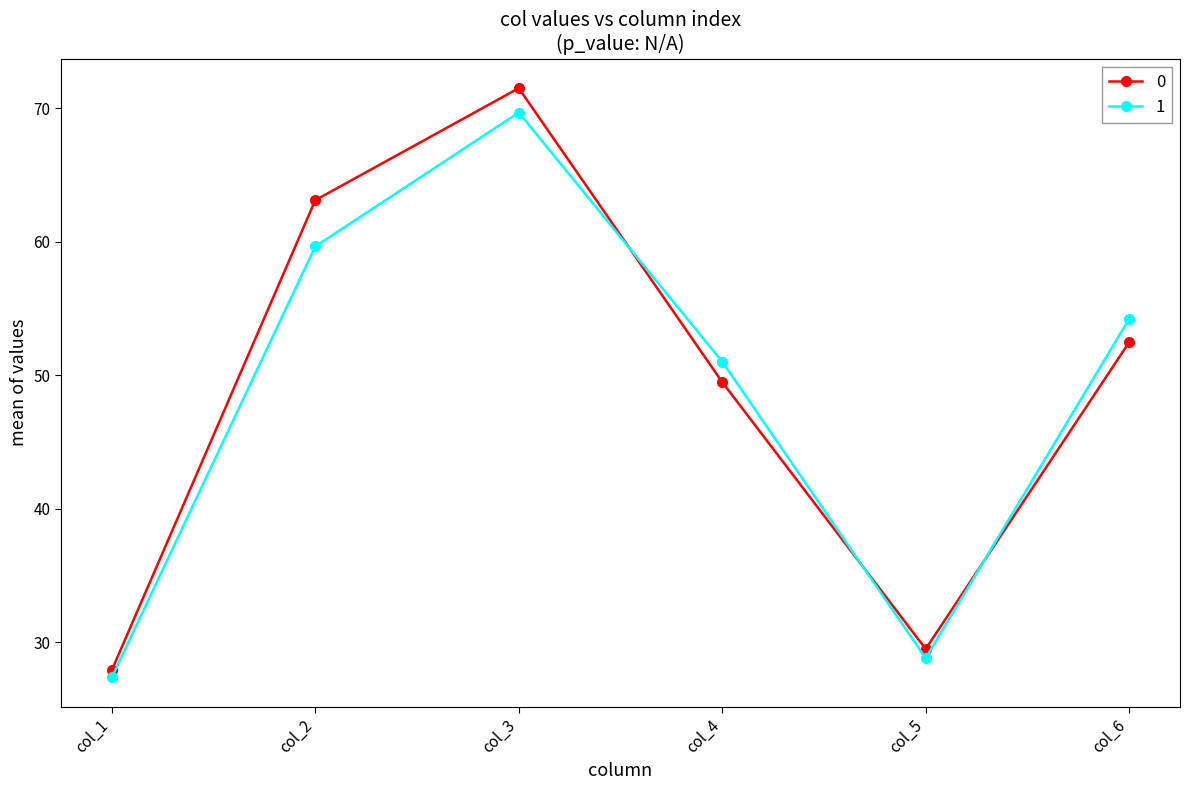

What is the difference between the 1 values at col_3 and col_2?

10.0